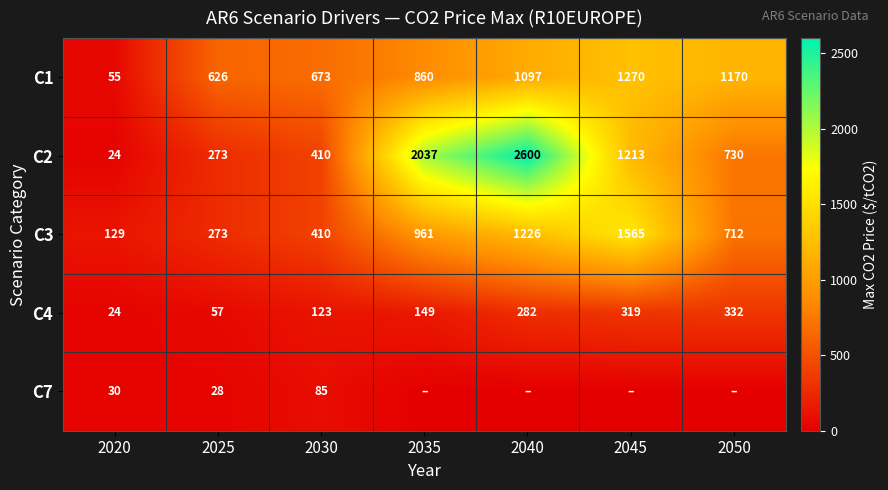

The C4 series shows 90.4 at 2045. True or false?

False